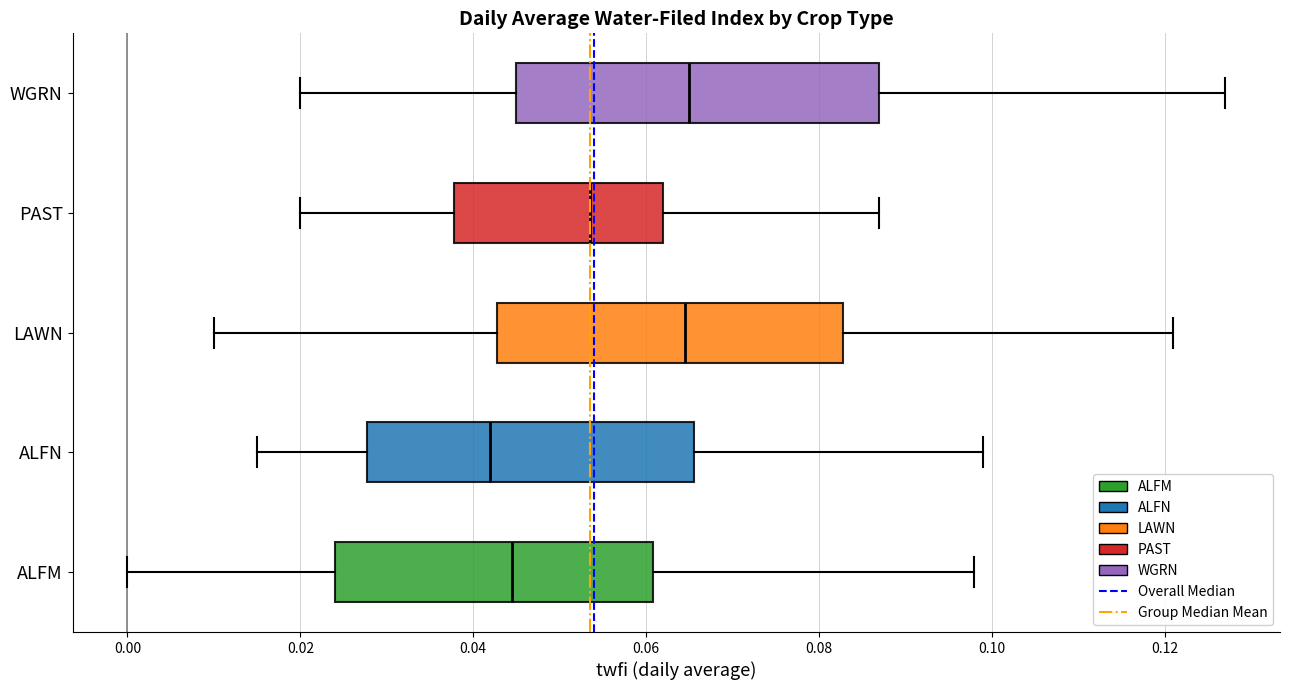

Reading bottom to top, read every box against the x-axis: the position of its median line, the range the box covers, and the ends of its whiskers. The values are not printed on the chart, so give them approximately, as read against the axis.

ALFM: median 0.044, box 0.024 to 0.060, whiskers 0.000 to 0.098
ALFN: median 0.042, box 0.028 to 0.066, whiskers 0.016 to 0.100
LAWN: median 0.064, box 0.042 to 0.082, whiskers 0.010 to 0.122
PAST: median 0.054, box 0.038 to 0.062, whiskers 0.020 to 0.088
WGRN: median 0.066, box 0.046 to 0.088, whiskers 0.020 to 0.128